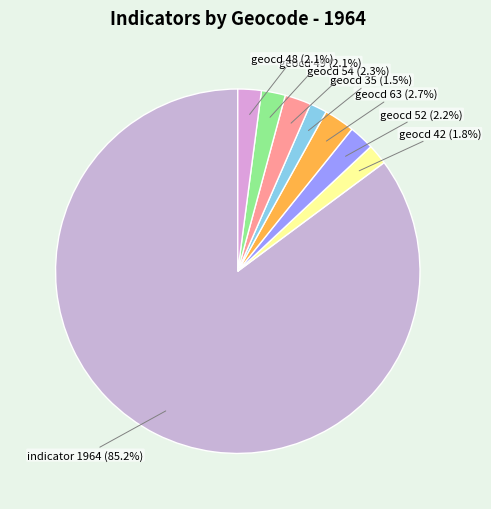

What is the largest slice in the pie chart?

indicator 1964